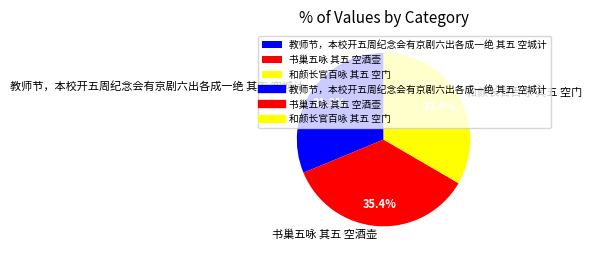

Which slice is the smallest?

教师节，本校开五周纪念会有京剧六出各成一绝 其五 空城计